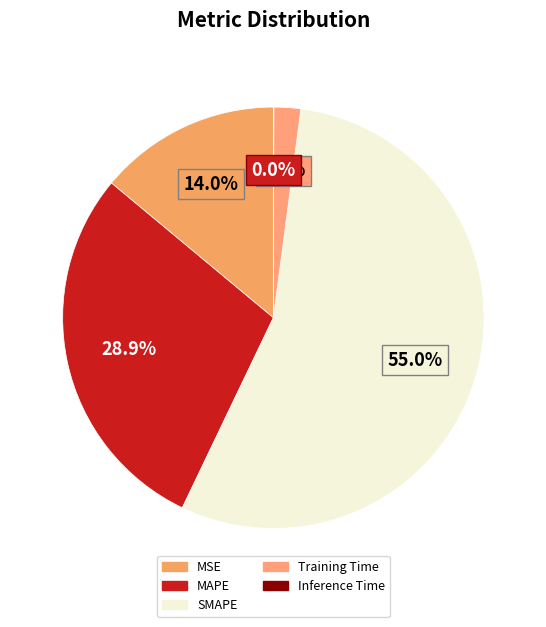

True or false: Inference Time accounts for 0% of the total.

True